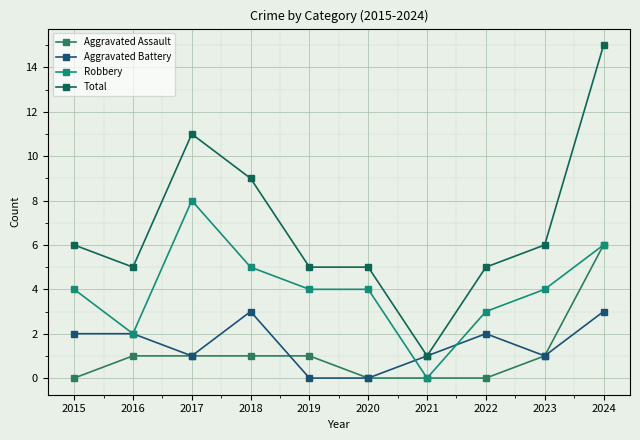

Rank the series by their maximum value, from lowest to highest.

Aggravated Battery, Aggravated Assault, Robbery, Total